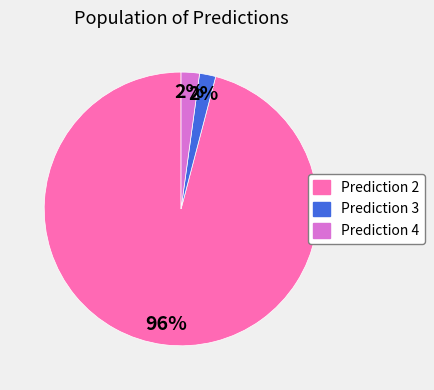

To the nearest percent, what is the average slice percentage?

33%